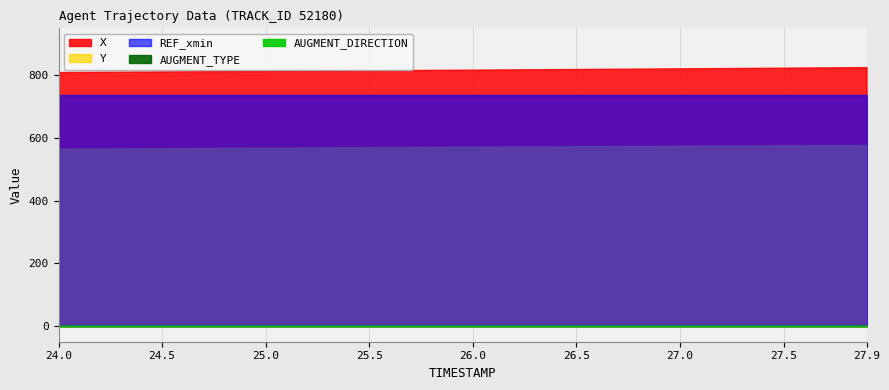

How many distinct data groups are displayed?

5